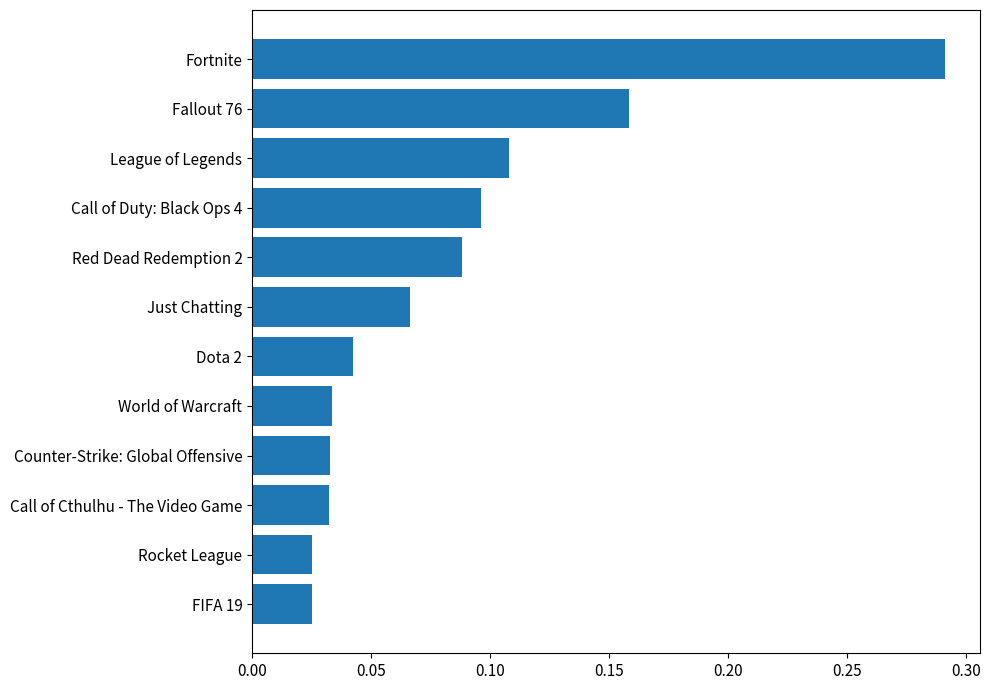

Which label corresponds to the largest value in the chart?

Fortnite